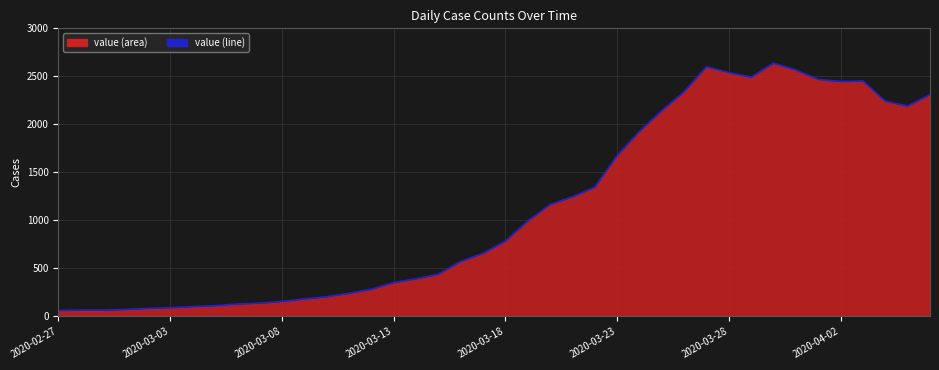

Is it true that the value at 28 is 2341?

True